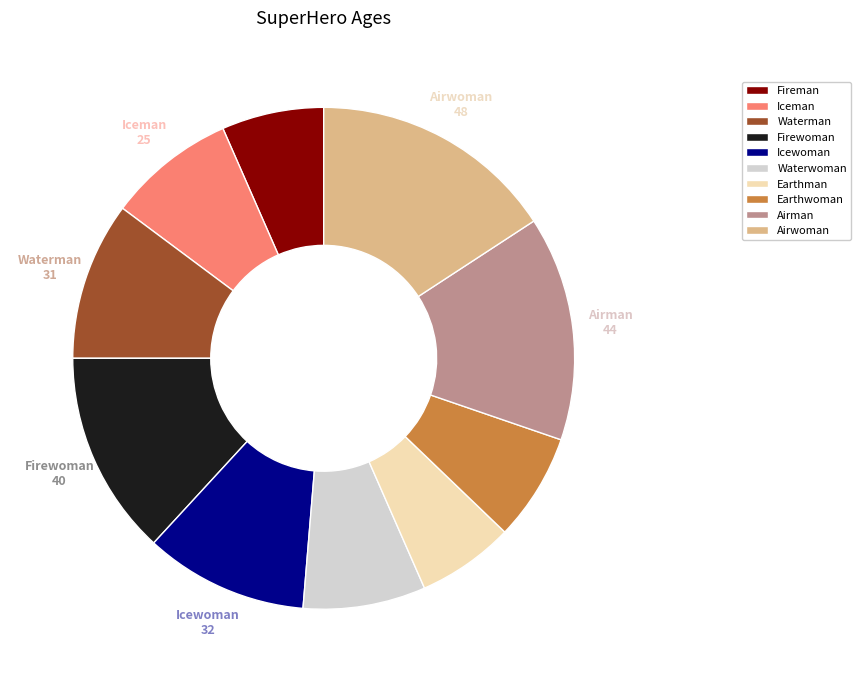

What is the largest slice in the pie chart?

Airwoman